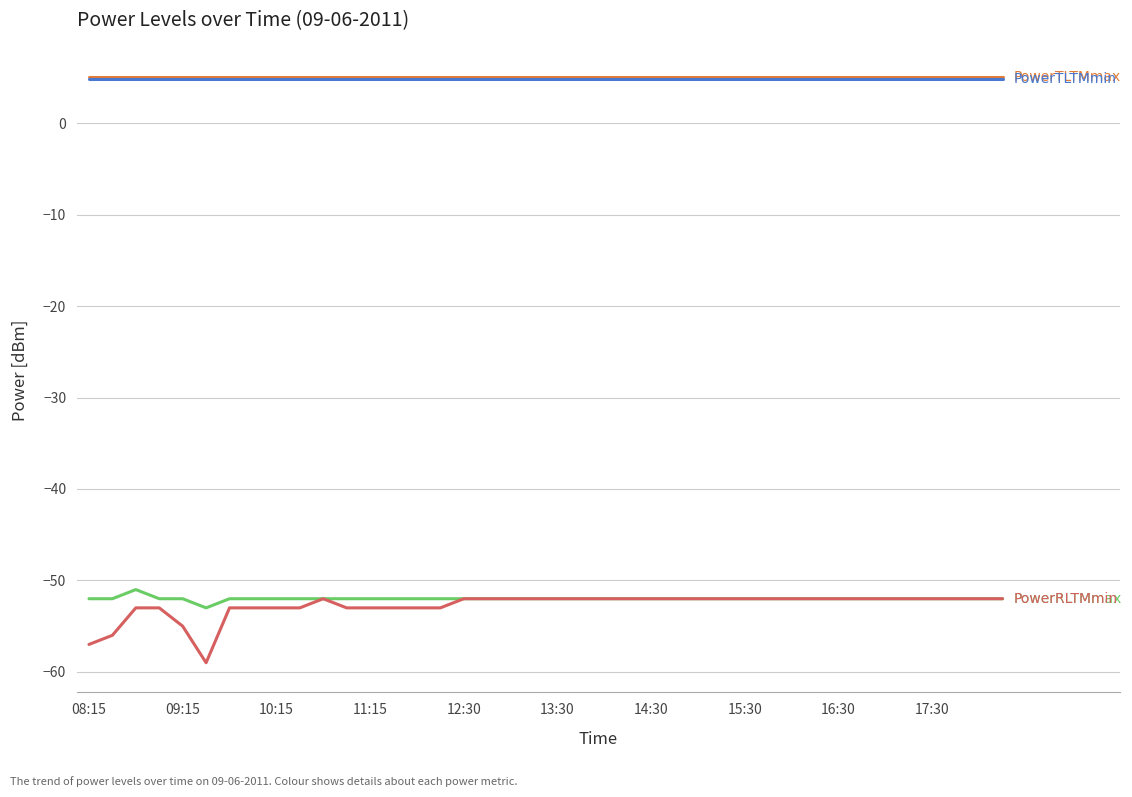

What is the greatest value displayed?

5.0